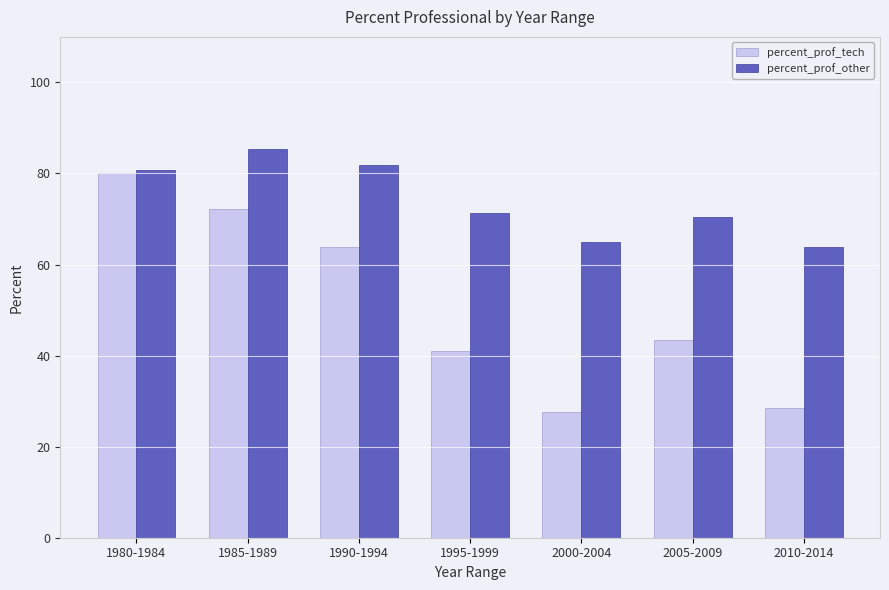

What is the difference between the maximum and second lowest values in the percent_prof_other series?

20.4